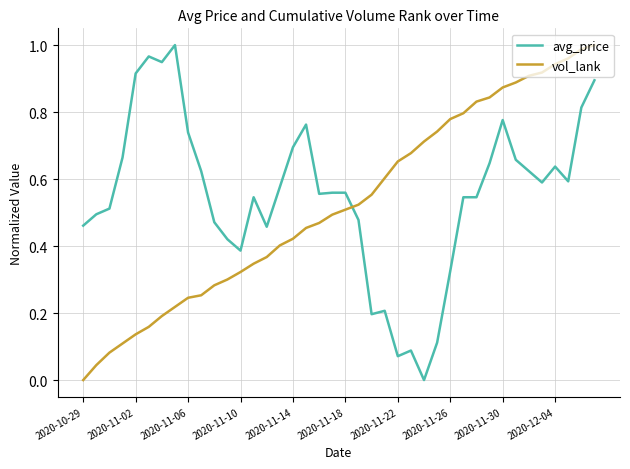

How many times do vol_lank and avg_price cross each other?

1